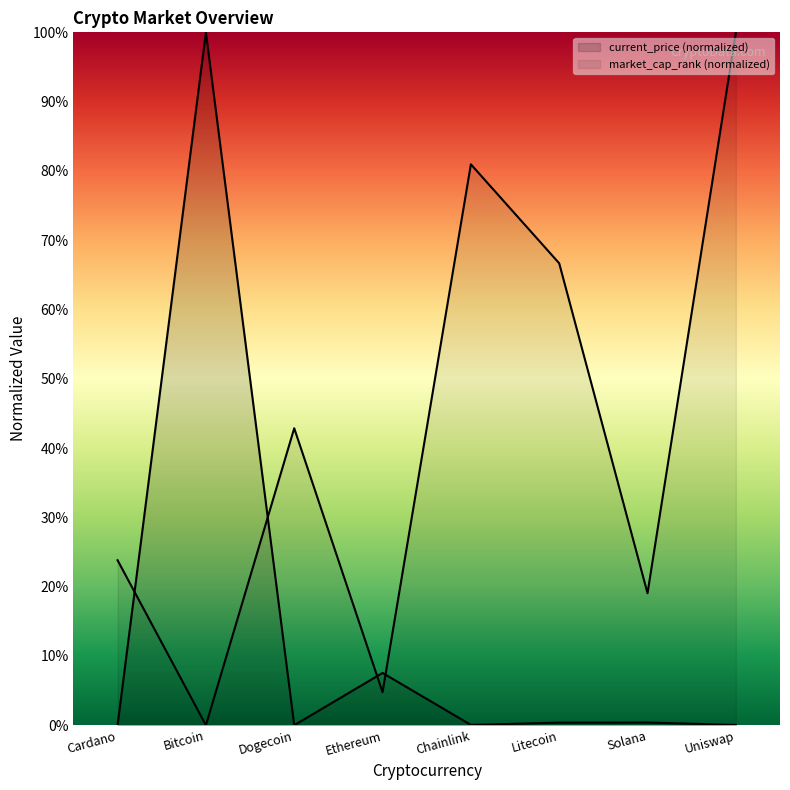

List the series in order of their peak value, lowest first.

current_price, market_cap_rank